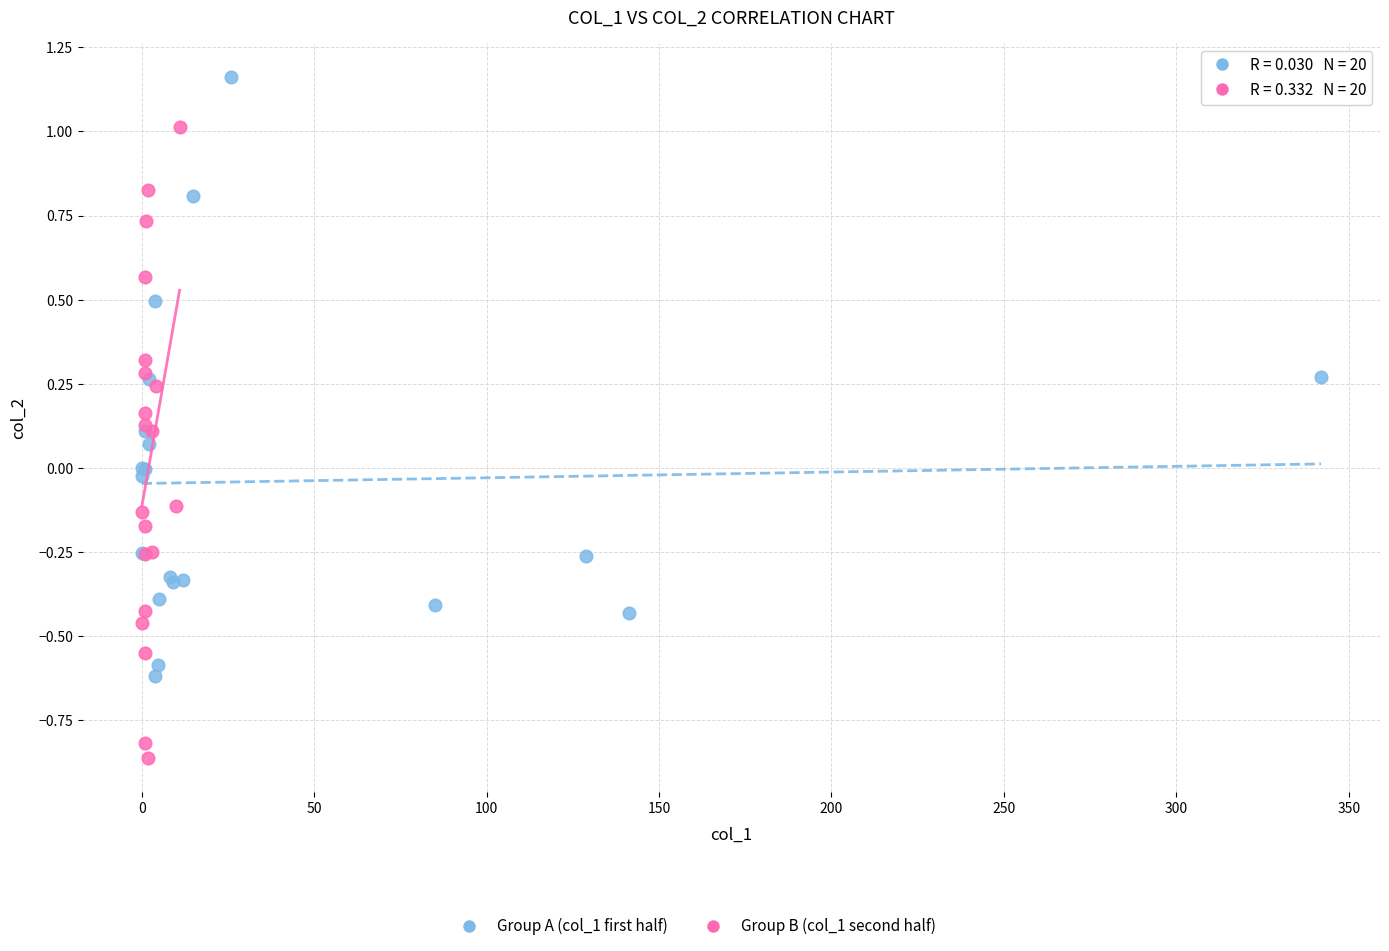

Which series contains the highest Y value?

Group A (col_1 first half)